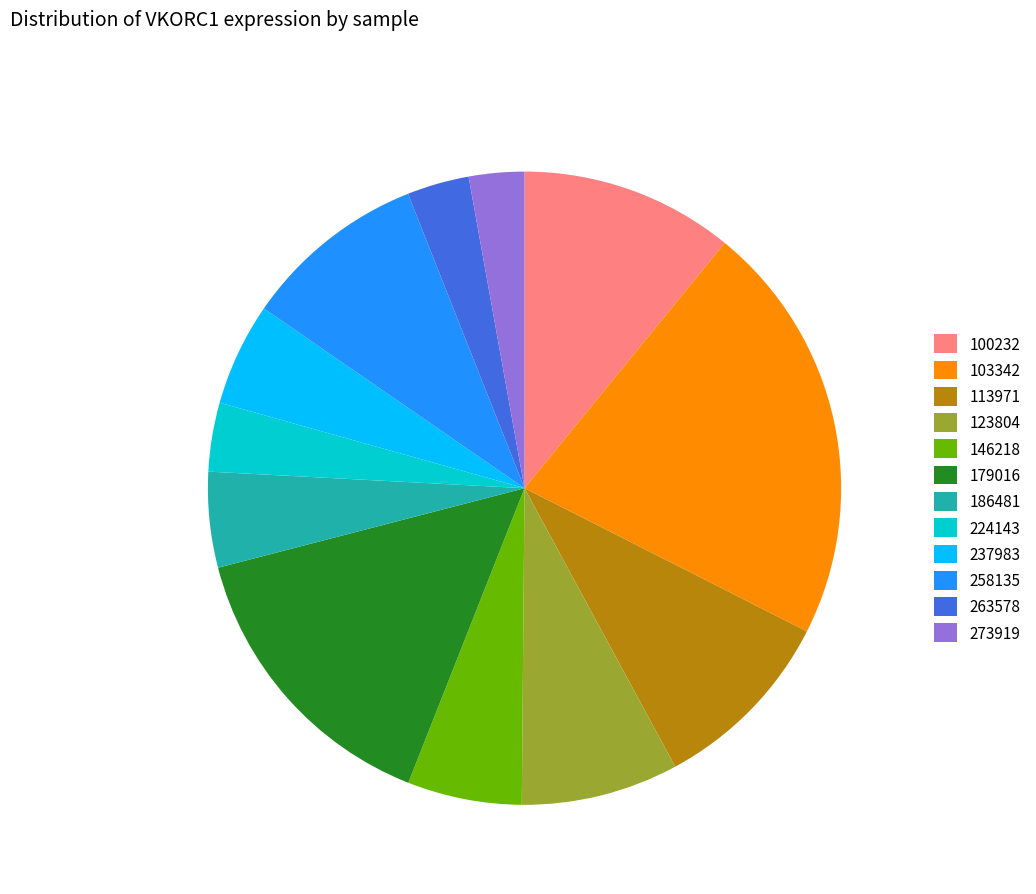

Which category has the biggest portion of the pie?

103342